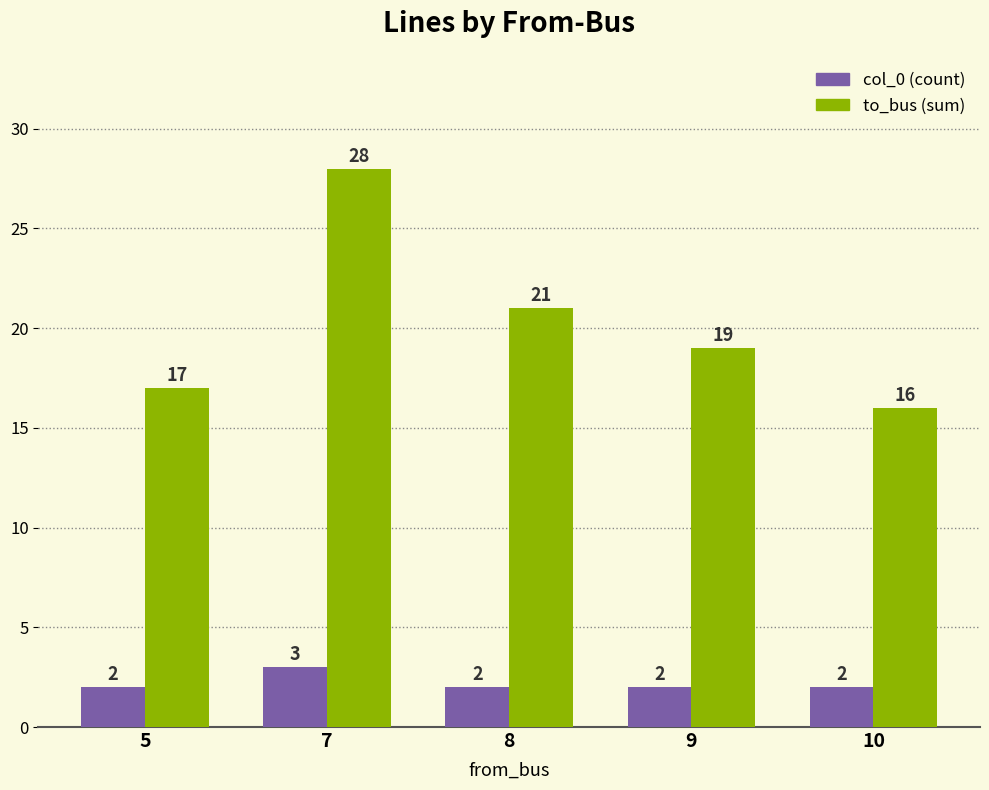

Which series has the widest spread of values?

to_bus (sum)